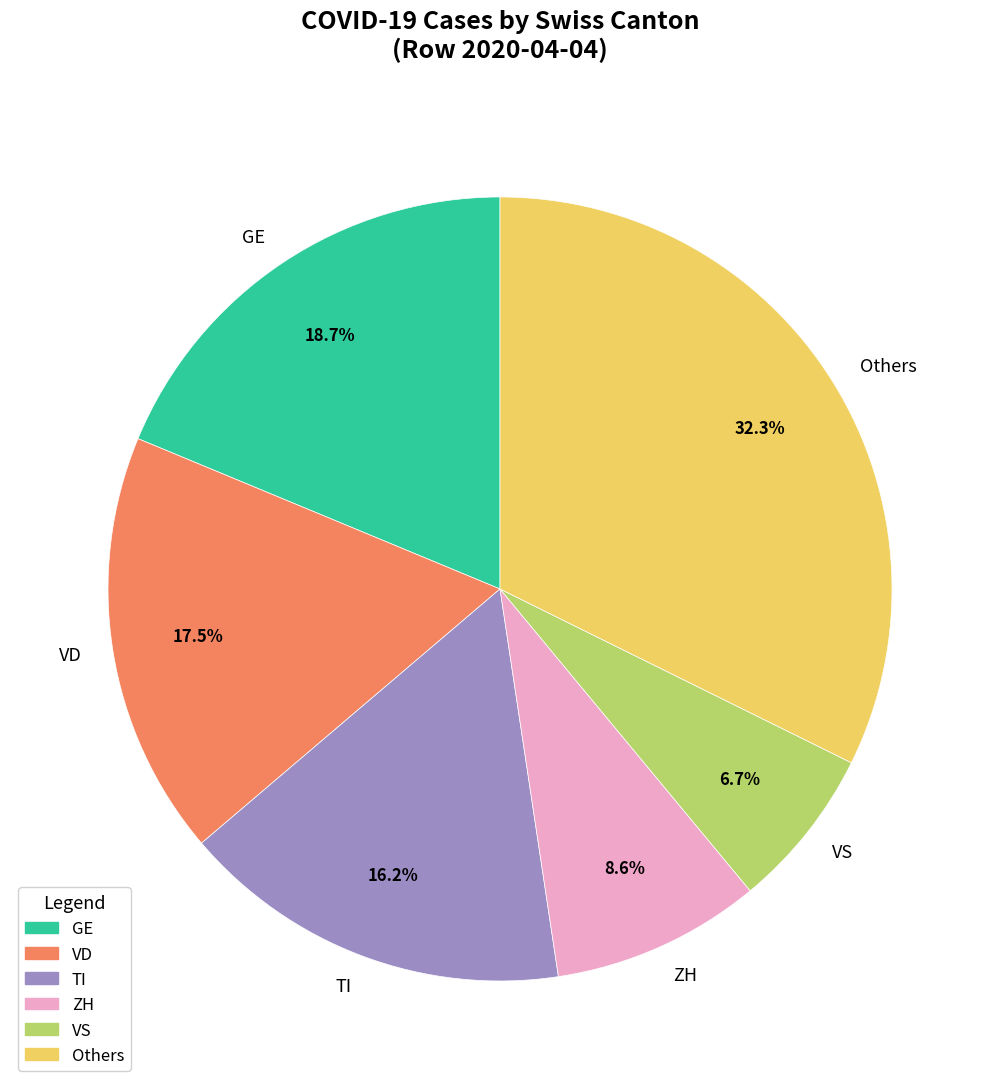

Do VD and ZH together represent more than half of the pie?

No